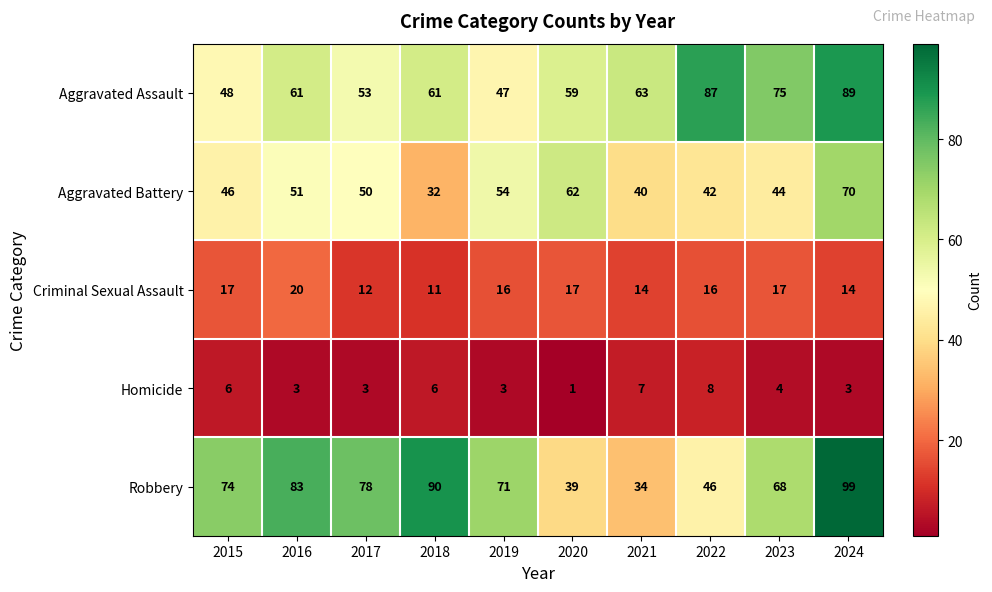

What is the sum of the Criminal Sexual Assault values at 2020 and 2015?

34